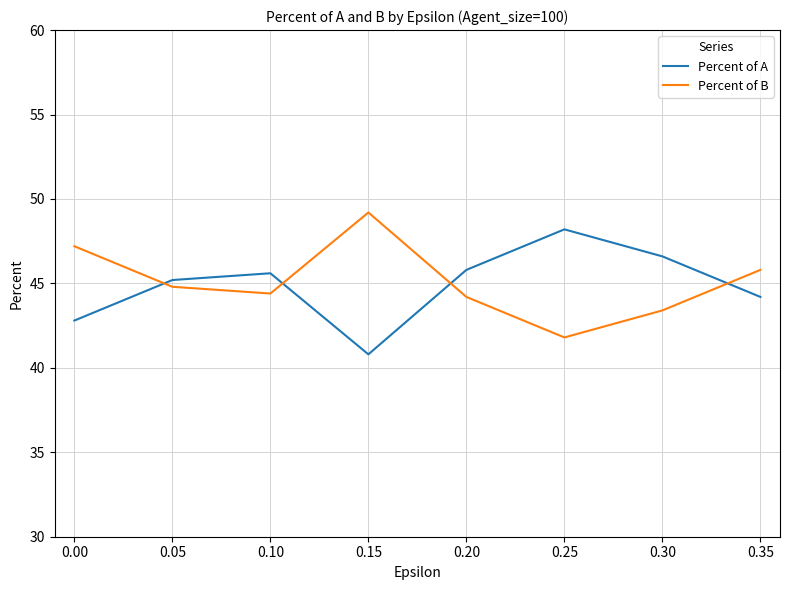

How many intersections are there between Percent of B and Percent of A?

4